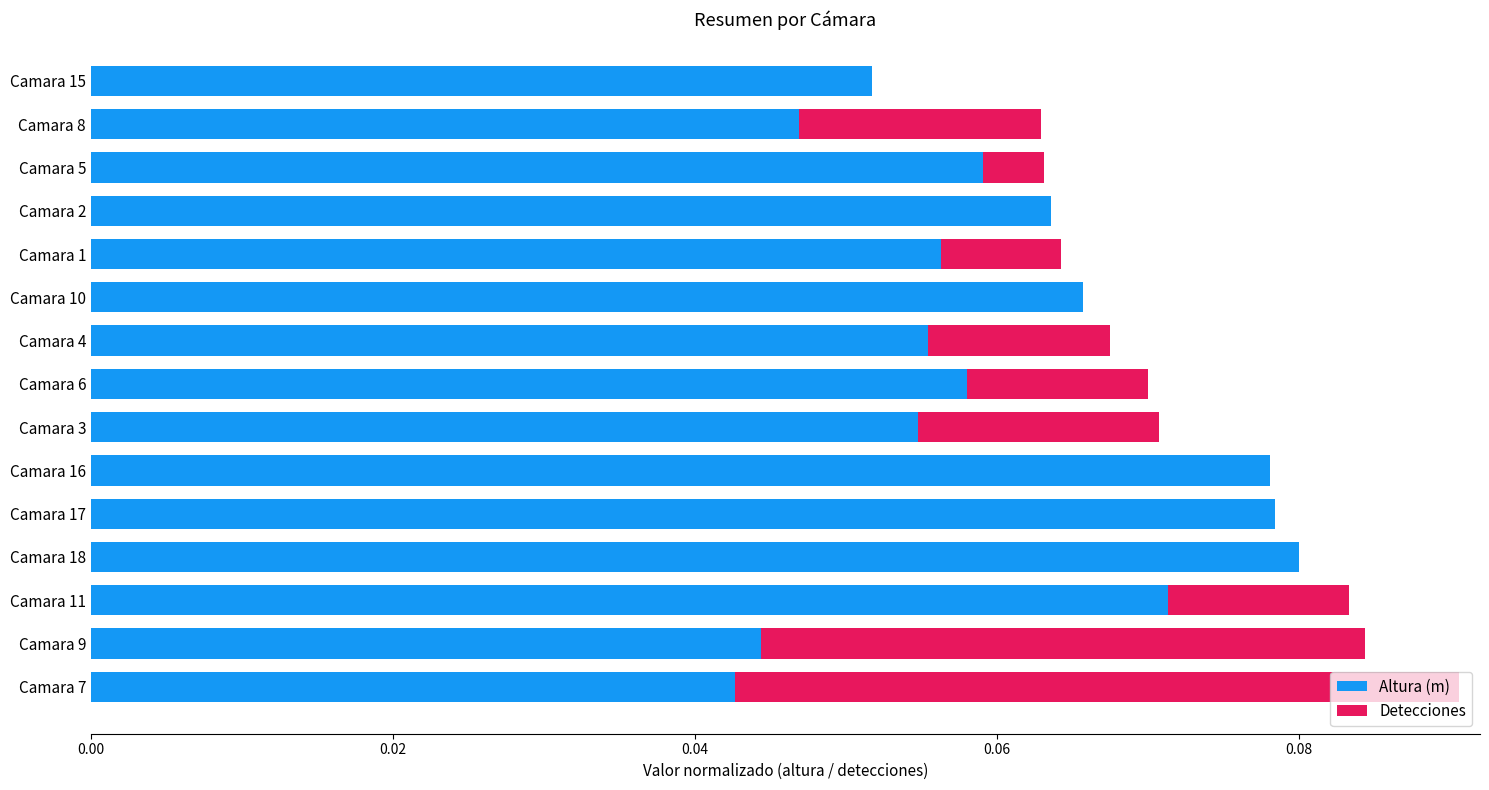

The value of Altura (m) at Camara 3 is 0.0. True or false?

False